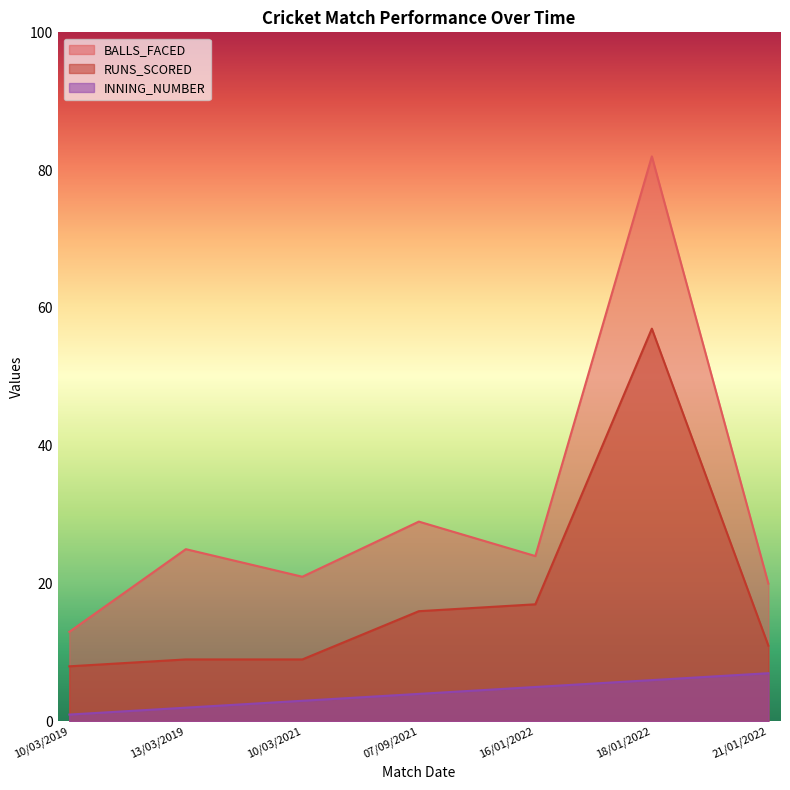

Where does the INNING_NUMBER series first go above 4?

16/01/2022